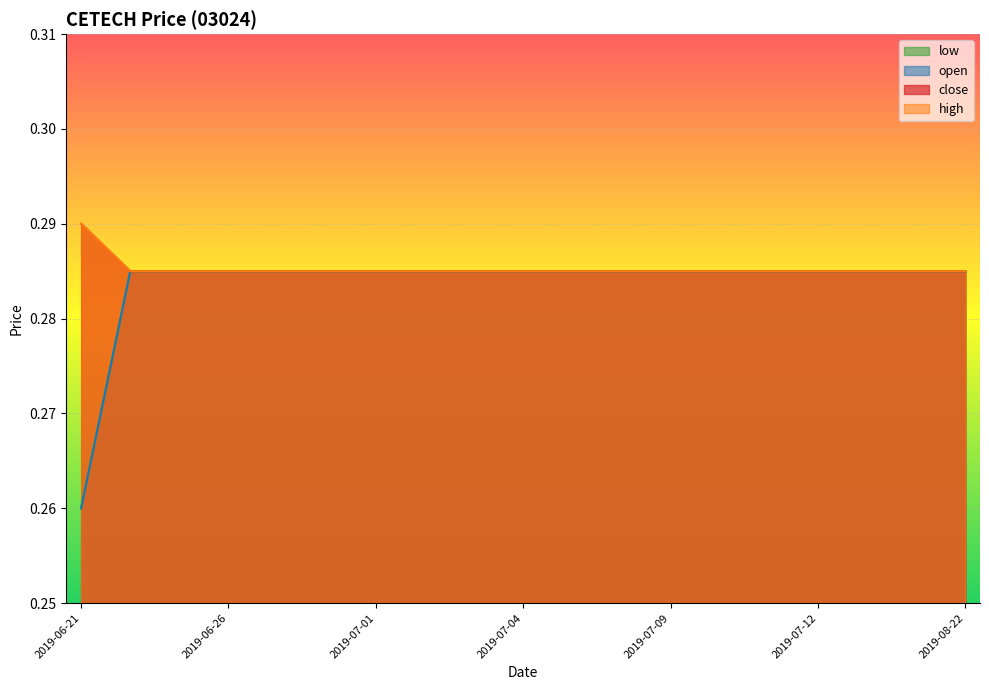

What are all the series names shown in the legend?

open, high, low, close